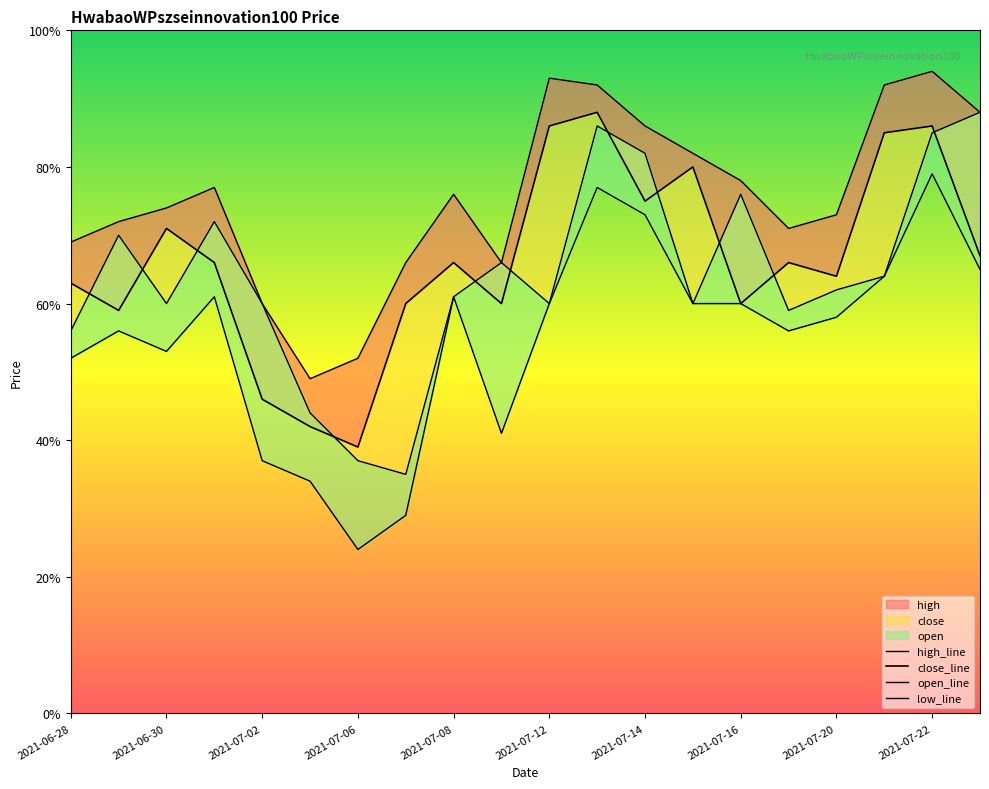

Reading left to right, list all the values displayed in this chart.

high_line: 1.0	1.0	1.0	1.0	1.0	1.0	1.0	1.0	1.0	1.0	1.1	1.1	1.0	1.0	1.0	1.0	1.0	1.1	1.1	1.0
close_line: 1.0	1.0	1.0	1.0	1.0	1.0	1.0	1.0	1.0	1.0	1.0	1.0	1.0	1.0	1.0	1.0	1.0	1.0	1.0	1.0
open_line: 1.0	1.0	1.0	1.0	1.0	1.0	1.0	1.0	1.0	1.0	1.0	1.0	1.0	1.0	1.0	1.0	1.0	1.0	1.0	1.0
low_line: 1.0	1.0	1.0	1.0	1.0	1.0	1.0	1.0	1.0	1.0	1.0	1.0	1.0	1.0	1.0	1.0	1.0	1.0	1.0	1.0